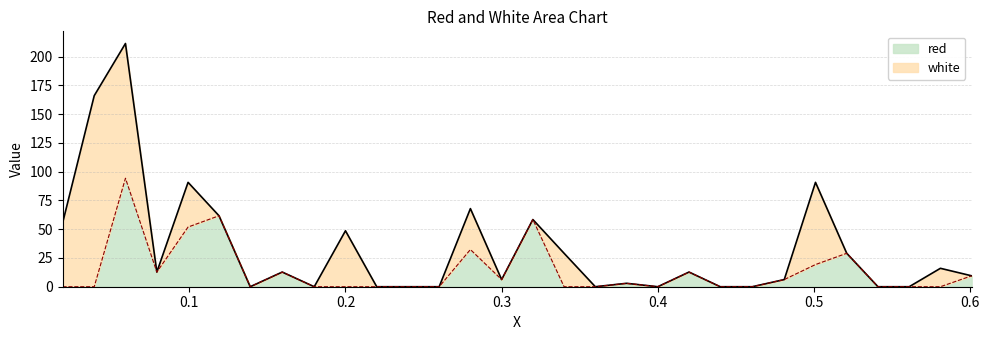

What are all the series names shown in the legend?

red, white